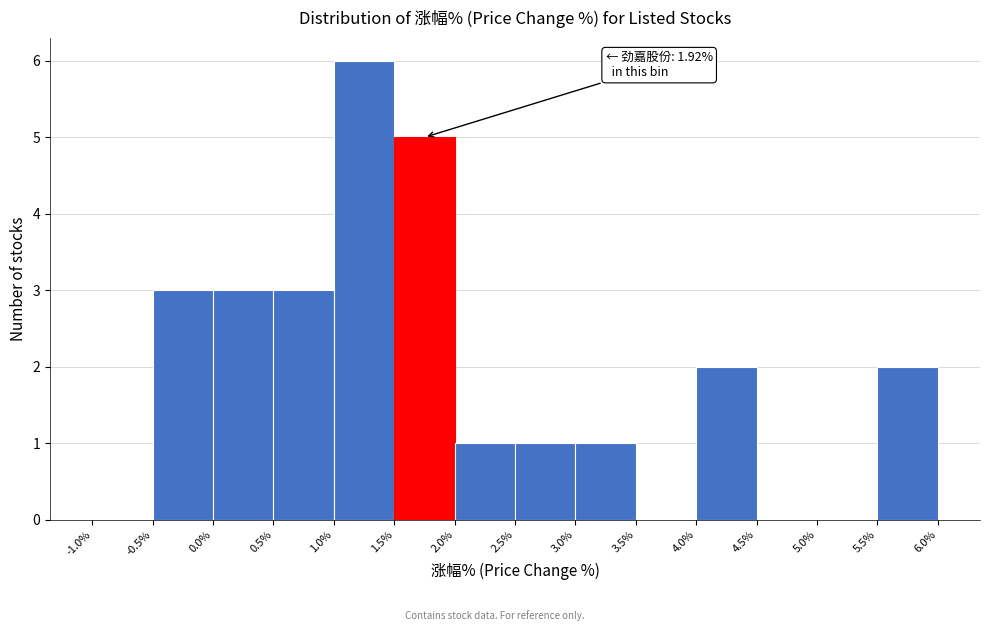

Over which range of the x-axis is the bar tallest?

1.0% to 1.5%